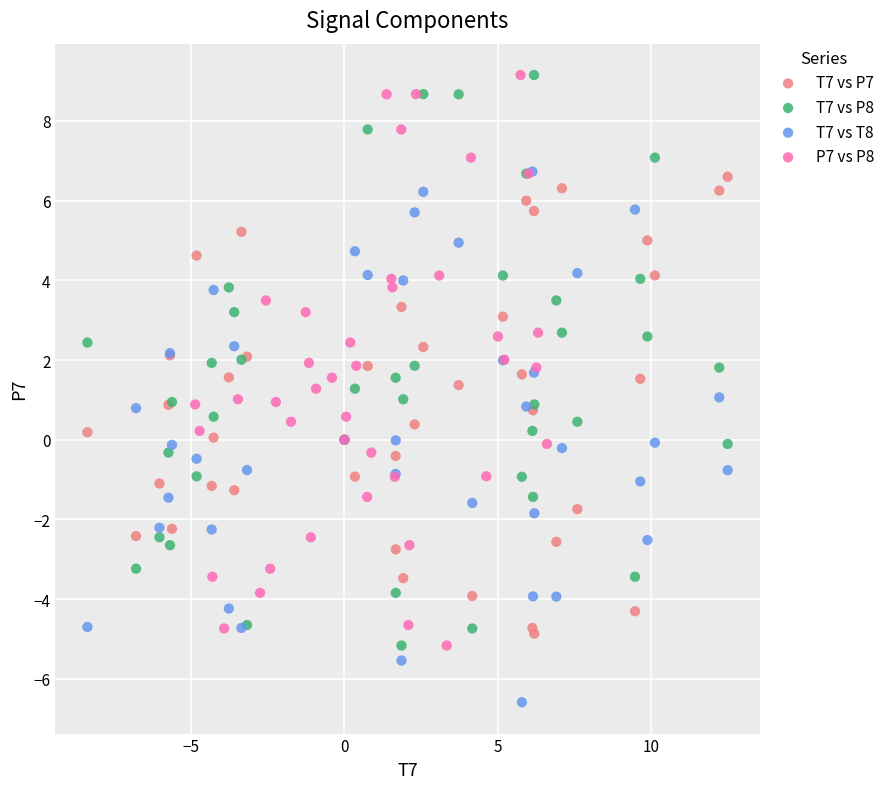

Which series reaches the minimum Y coordinate?

T7 vs T8